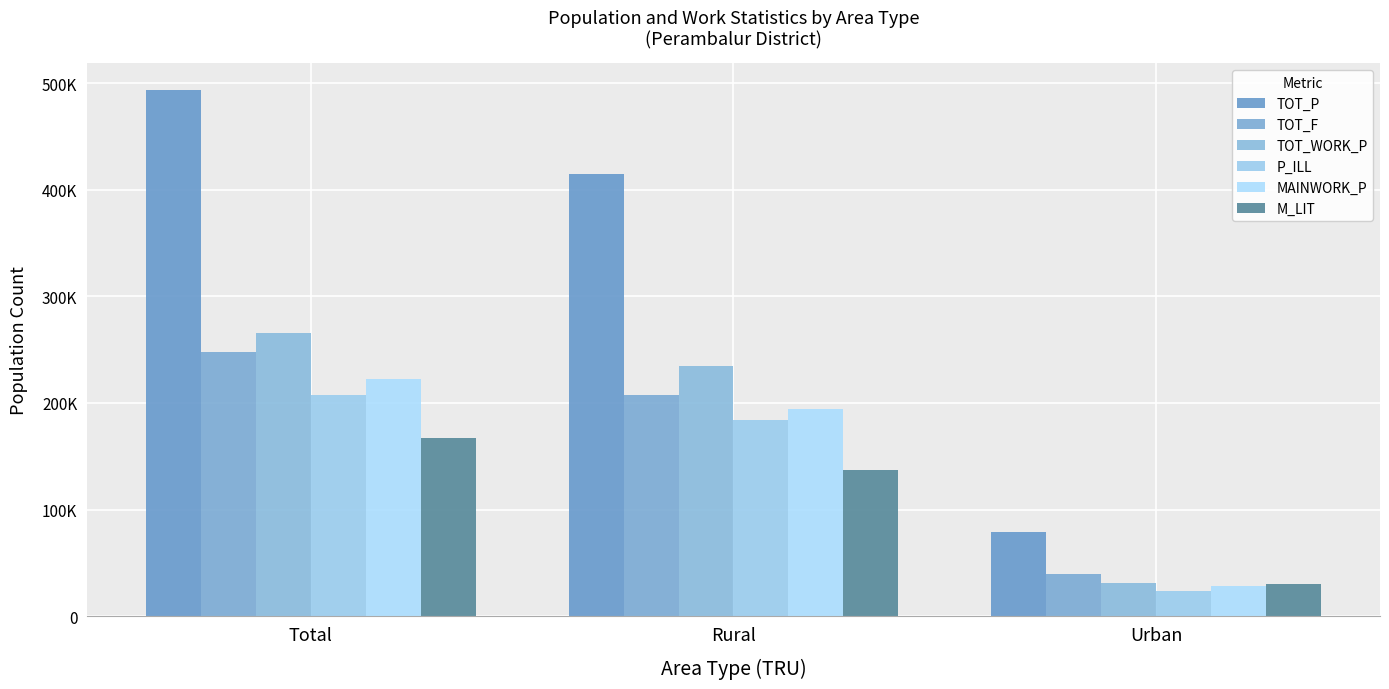

List the labels in order of TOT_P value, largest first.

Total, Rural, Urban